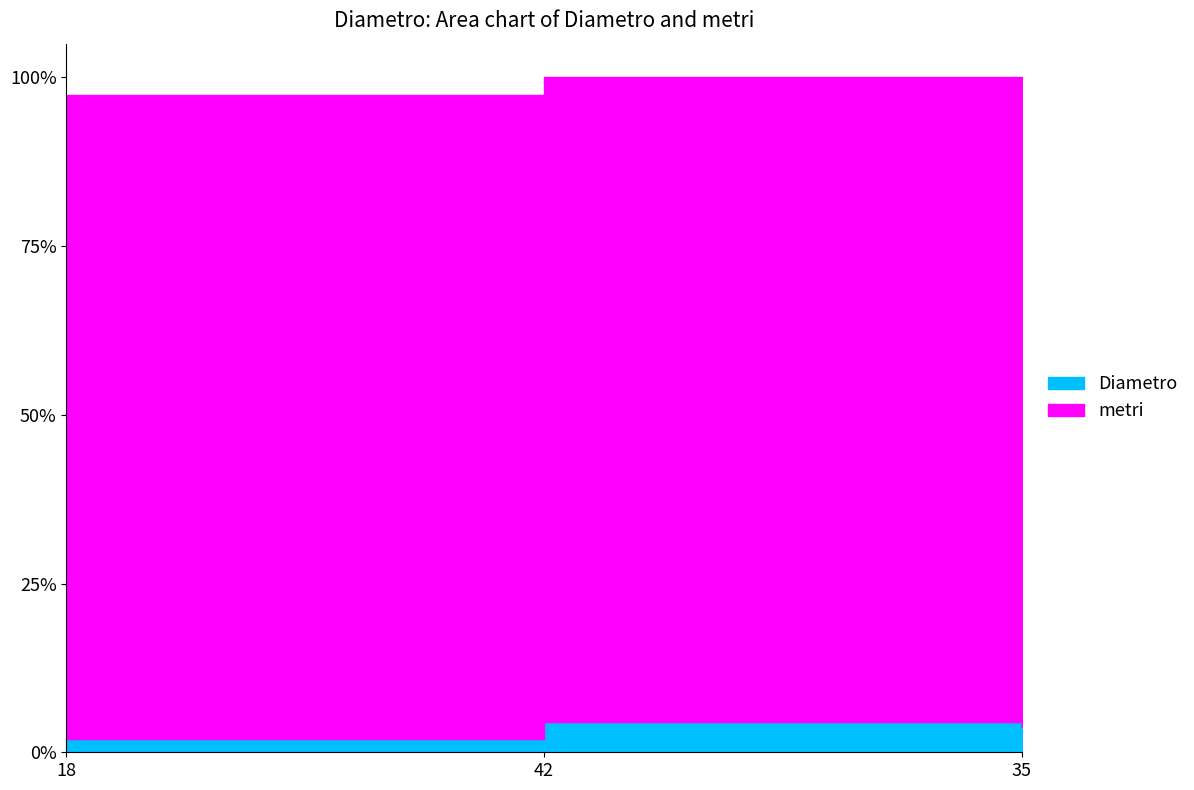

How many data points in Diametro are less than 35?

1